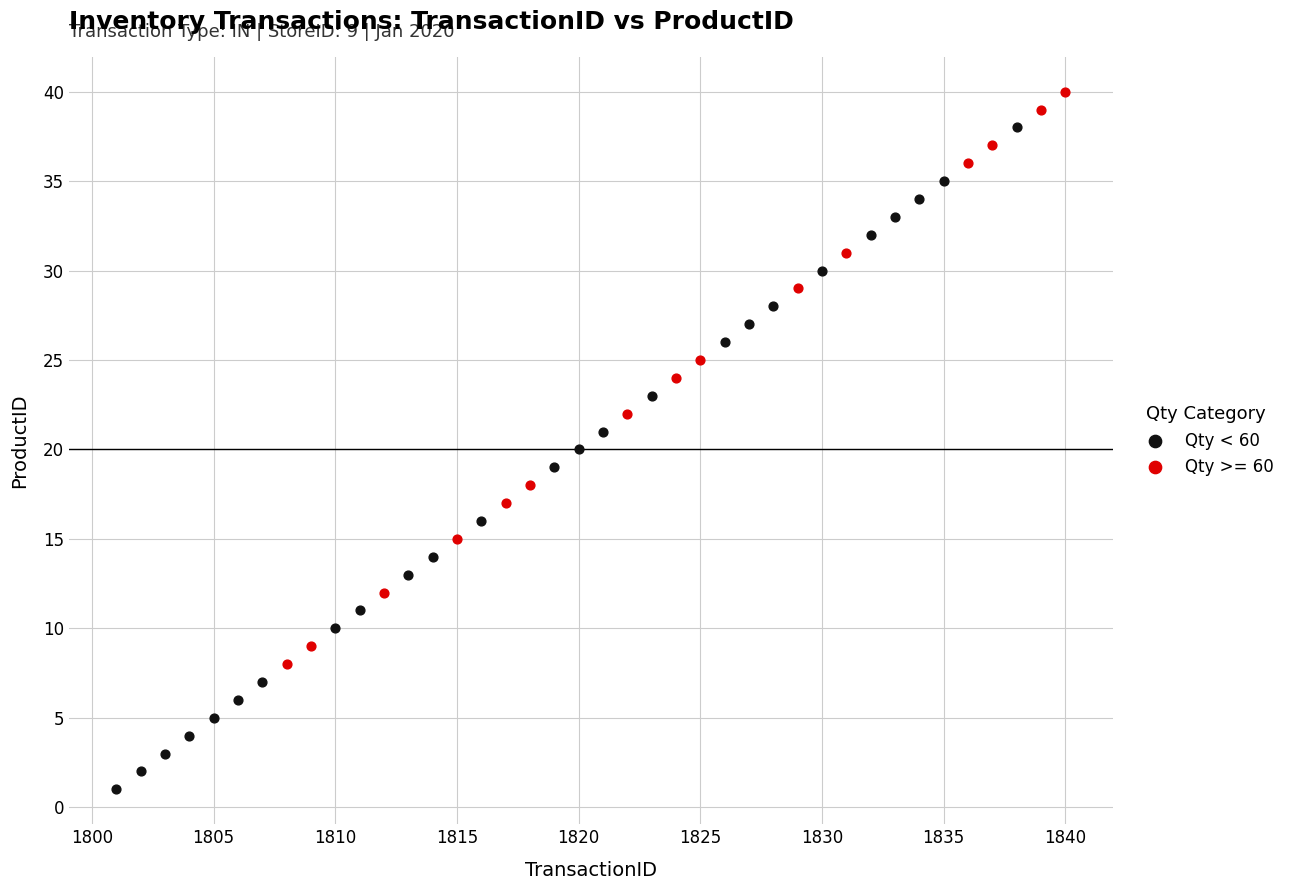

Which series has the largest Y range (max minus min)?

Qty < 60